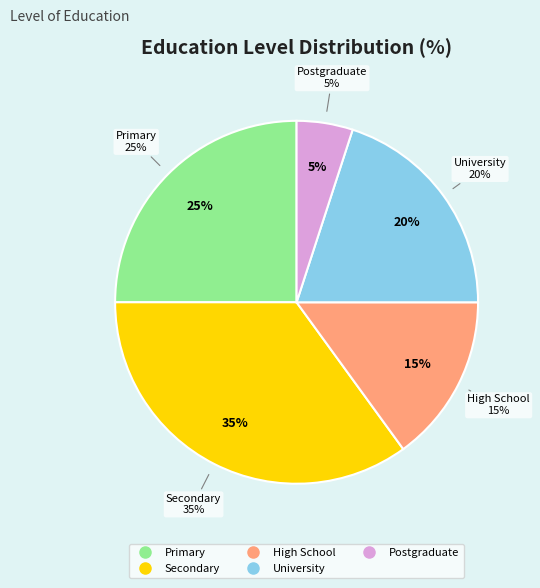

The Primary slice represents 16% of the pie. True or false?

False